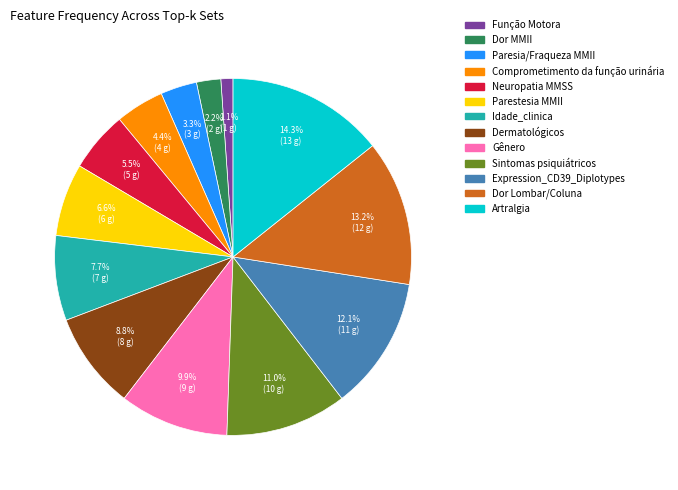

What is the ratio of the value at Dor MMII to the value at Neuropatia MMSS?

0.4